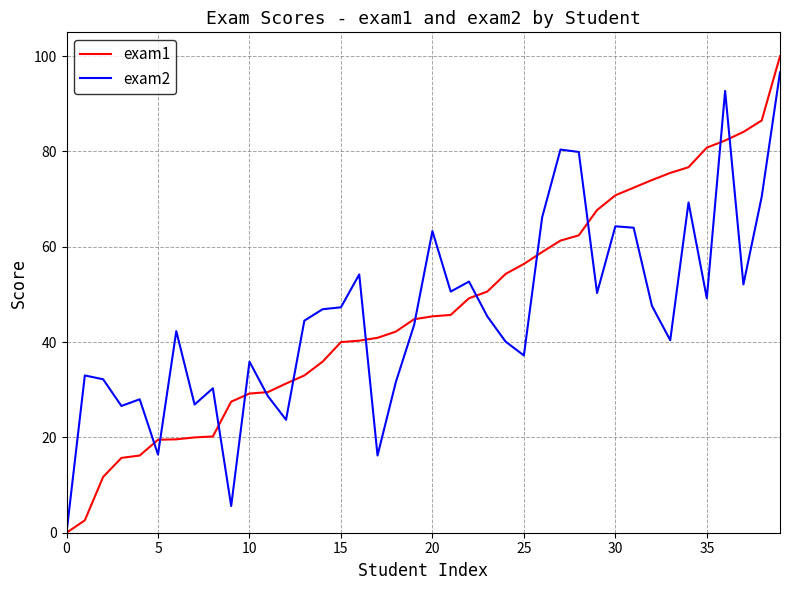

What is the maximum value for exam1?

100.0